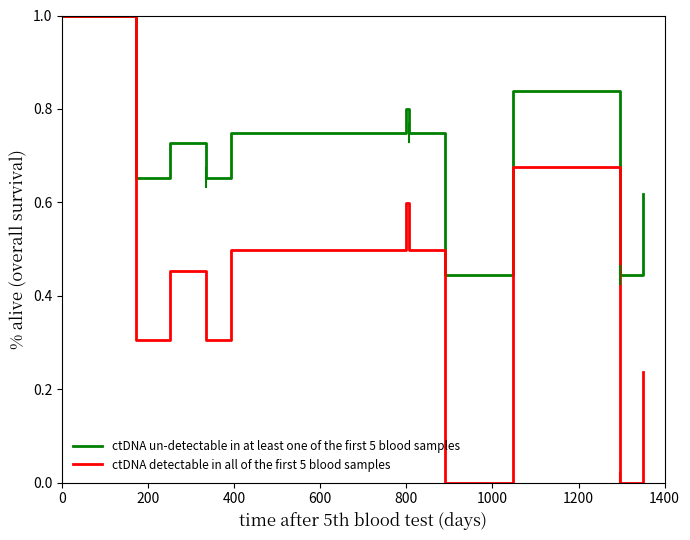

Which series has the largest range (max minus min)?

ctDNA detectable in all of the first 5 blood samples